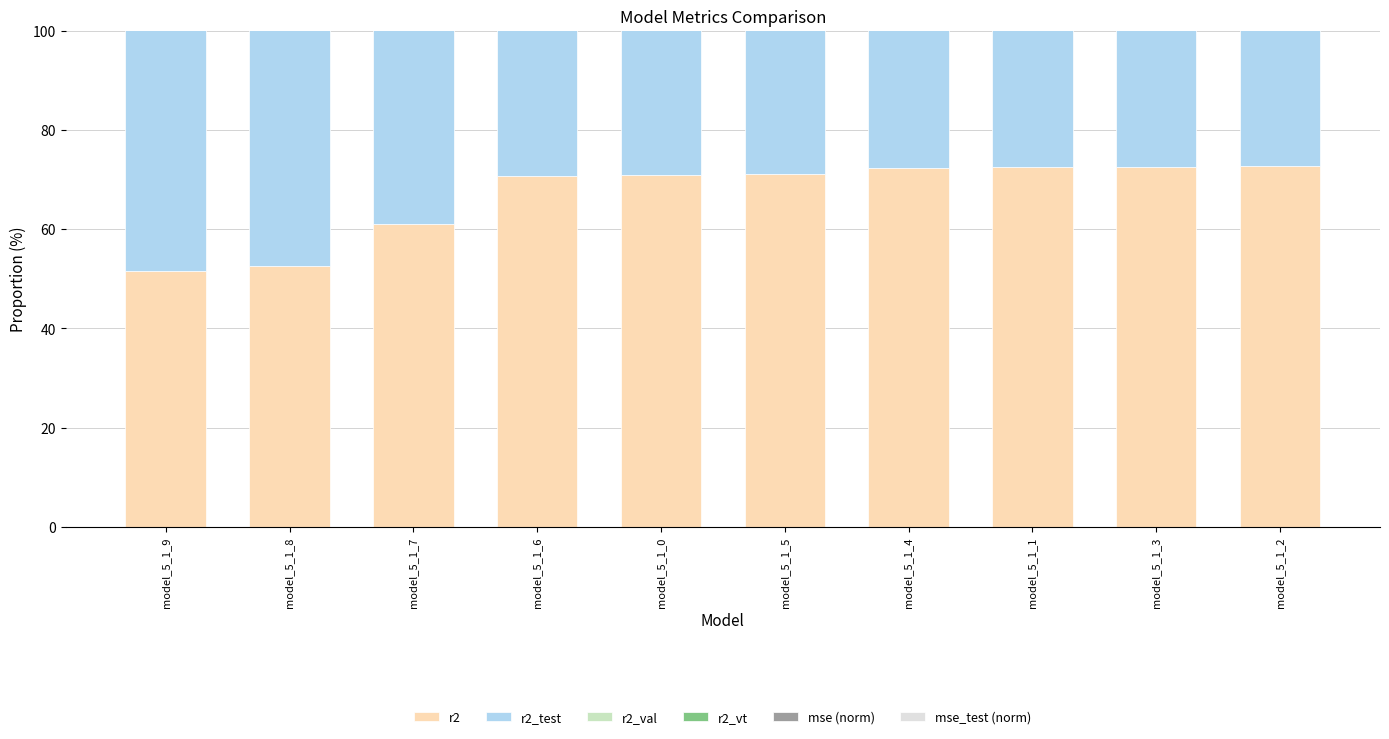

The mse (norm) series shows 30.0 at model_5_1_9. True or false?

True